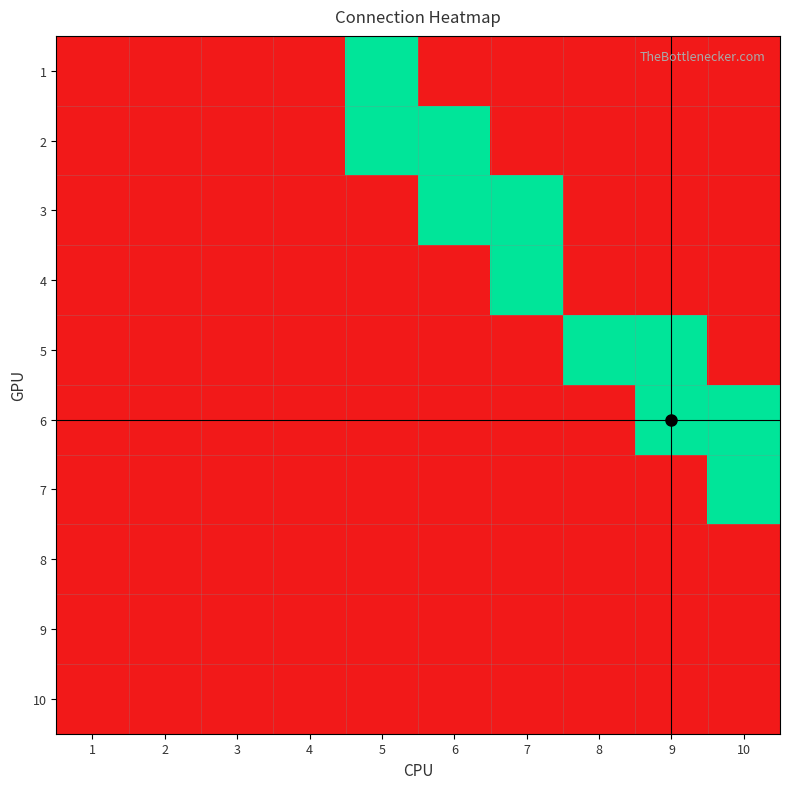

Reading left to right, extract all data points from this chart.

1: 1=0	2=0	3=0	4=0	5=1	6=0	7=0	8=0	9=0	10=0
2: 1=0	2=0	3=0	4=0	5=1	6=1	7=0	8=0	9=0	10=0
3: 1=0	2=0	3=0	4=0	5=0	6=1	7=1	8=0	9=0	10=0
4: 1=0	2=0	3=0	4=0	5=0	6=0	7=1	8=0	9=0	10=0
5: 1=0	2=0	3=0	4=0	5=0	6=0	7=0	8=1	9=1	10=0
6: 1=0	2=0	3=0	4=0	5=0	6=0	7=0	8=0	9=1	10=1
7: 1=0	2=0	3=0	4=0	5=0	6=0	7=0	8=0	9=0	10=1
8: 1=0	2=0	3=0	4=0	5=0	6=0	7=0	8=0	9=0	10=0
9: 1=0	2=0	3=0	4=0	5=0	6=0	7=0	8=0	9=0	10=0
10: 1=0	2=0	3=0	4=0	5=0	6=0	7=0	8=0	9=0	10=0